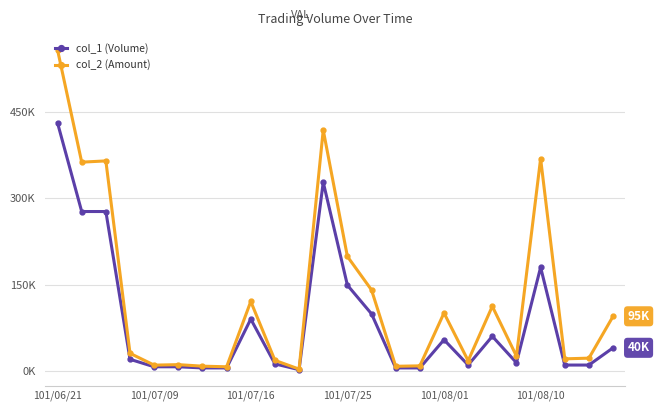

What is the average value of the col_1 (Volume) series?

87375